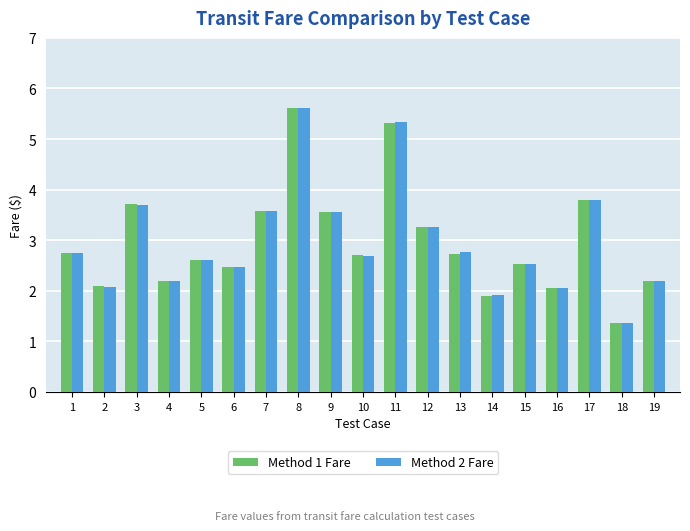

What is the average value of the Method 2 Fare series?

3.0